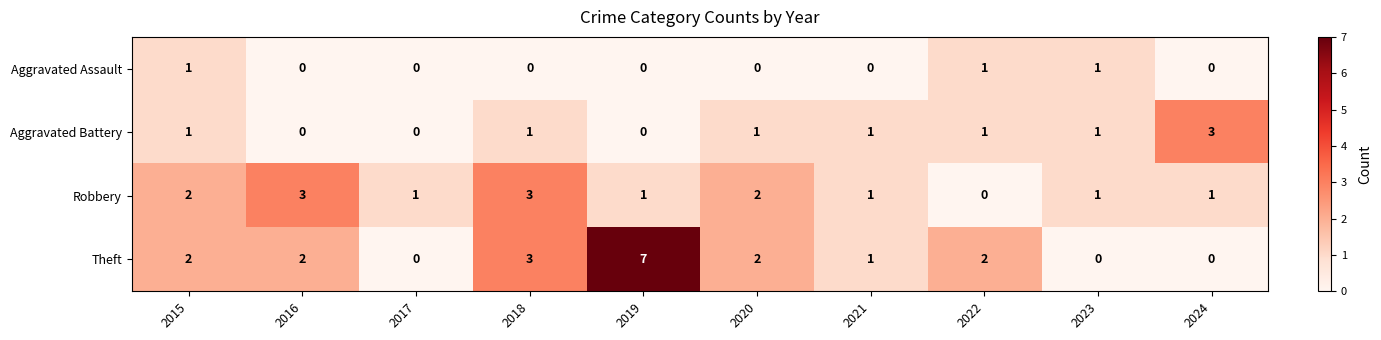

Count the number of data series in this chart.

4